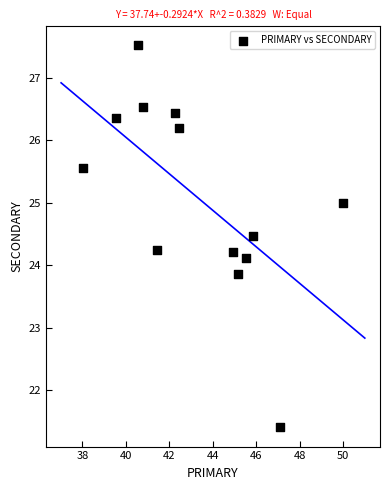

What is the range of X values (max minus min)?

12.0